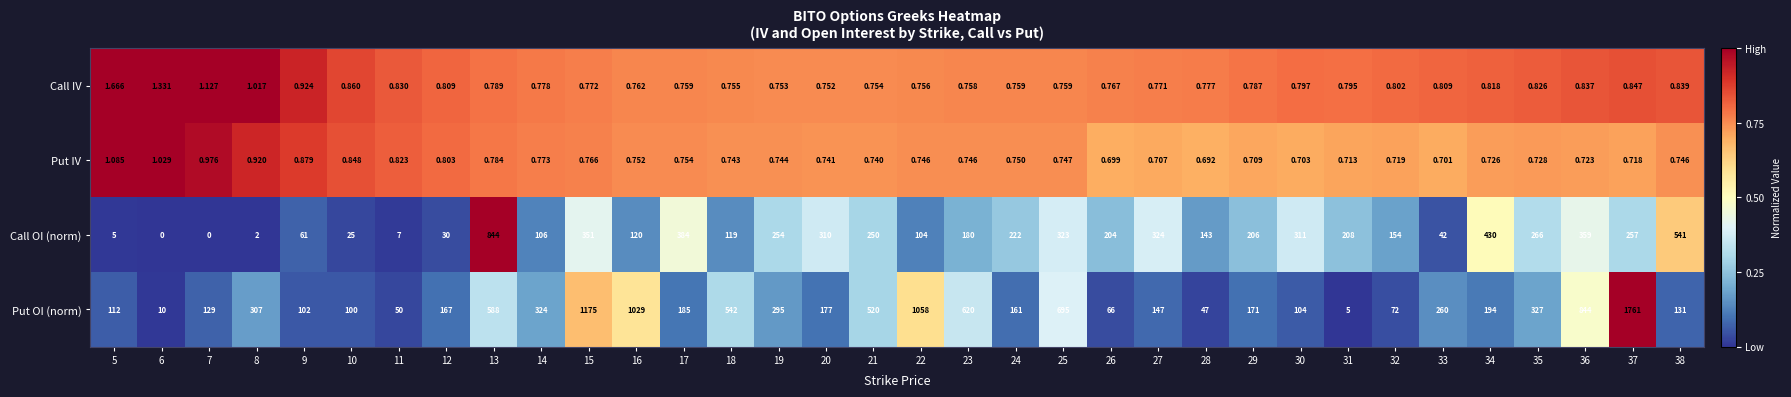

Which series has the largest total across all categories?

Put OI (norm)